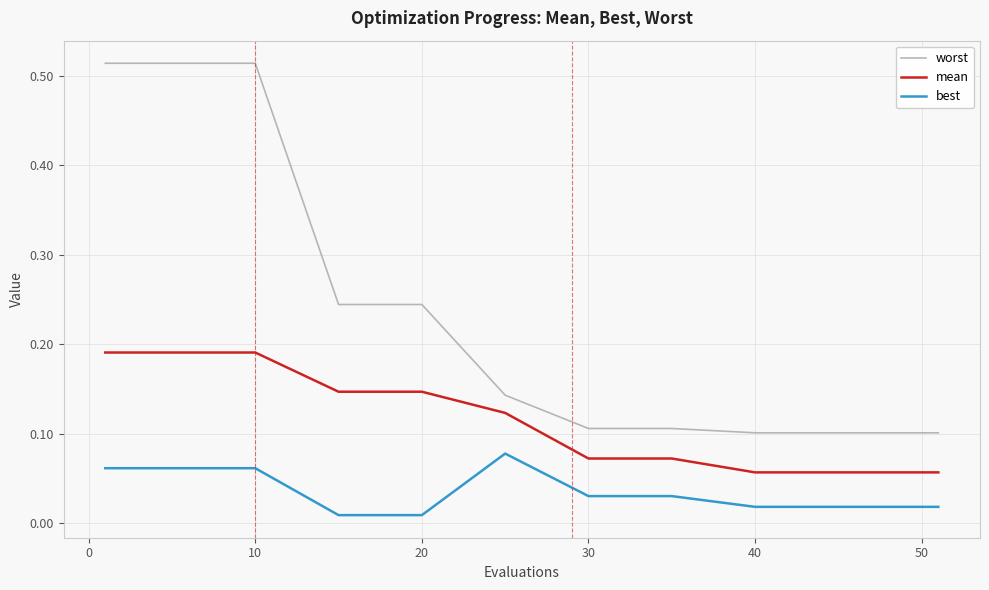

Which series has the largest total across all categories?

worst